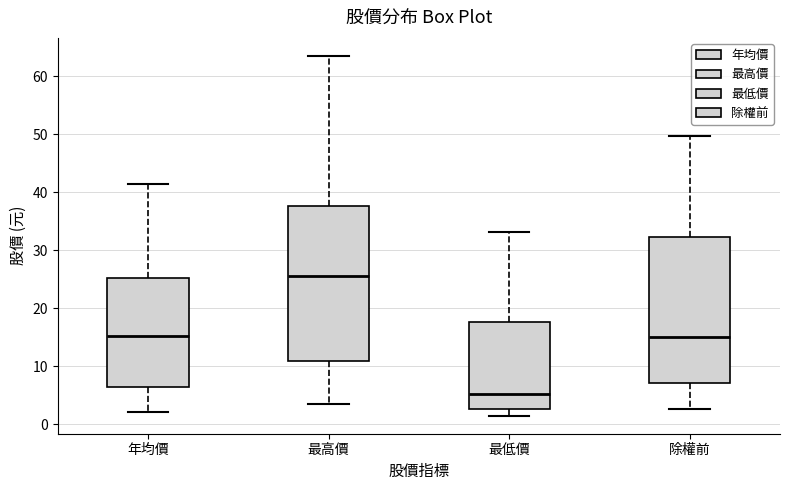

Which box has the highest median line?

最高價